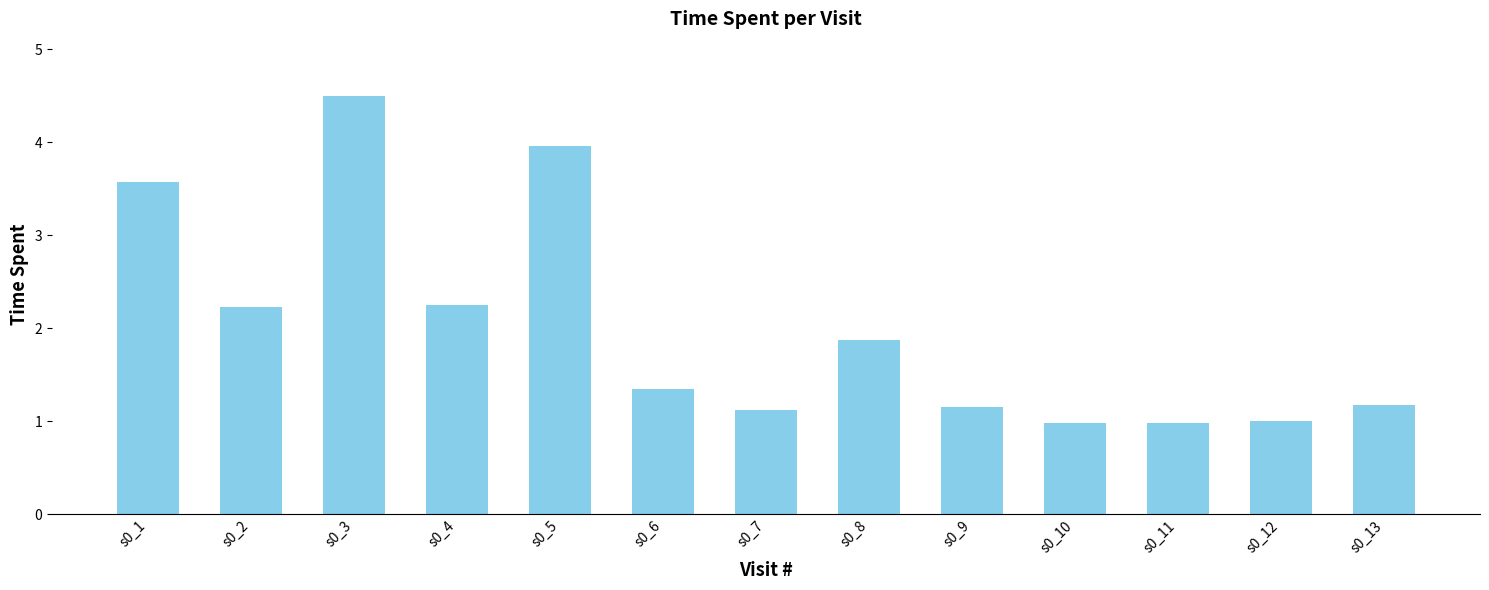

The chart shows a value of 1.9 at s0_8. True or false?

True